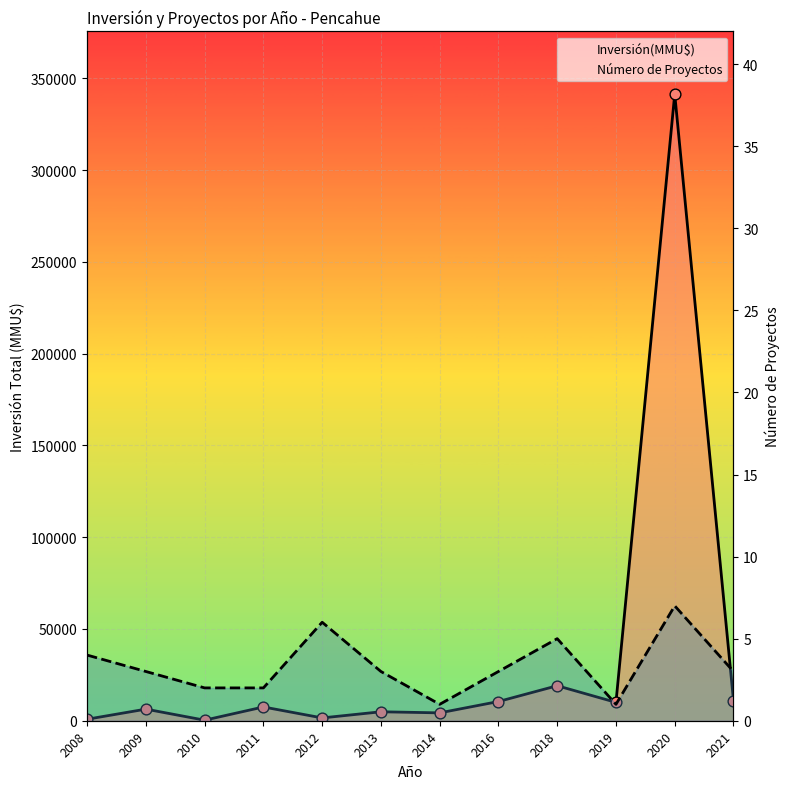

Which series reaches the minimum Y coordinate?

Número de Proyectos